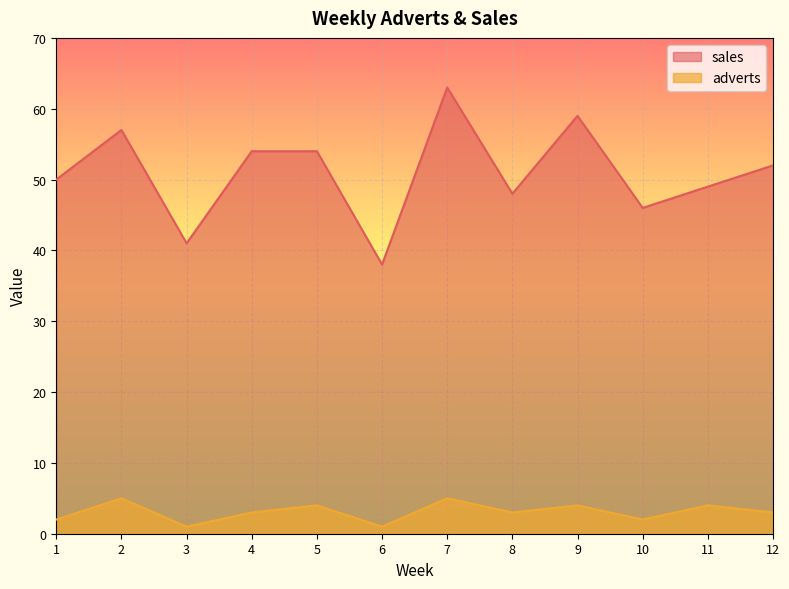

The adverts series shows 7 at 5. True or false?

False